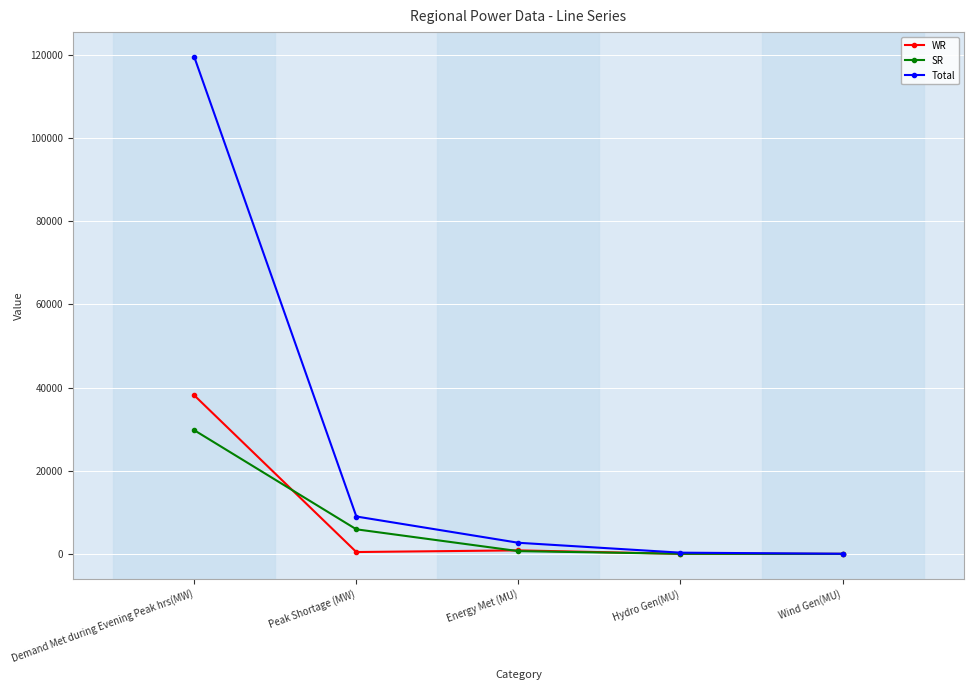

True or false: Total has a value of 119459 at Demand Met during Evening Peak hrs(MW).

True